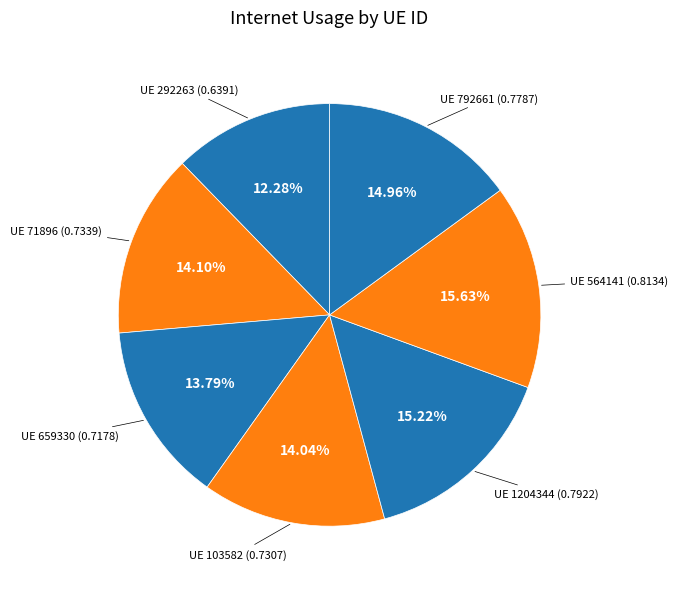

How many segments does this pie chart have?

7